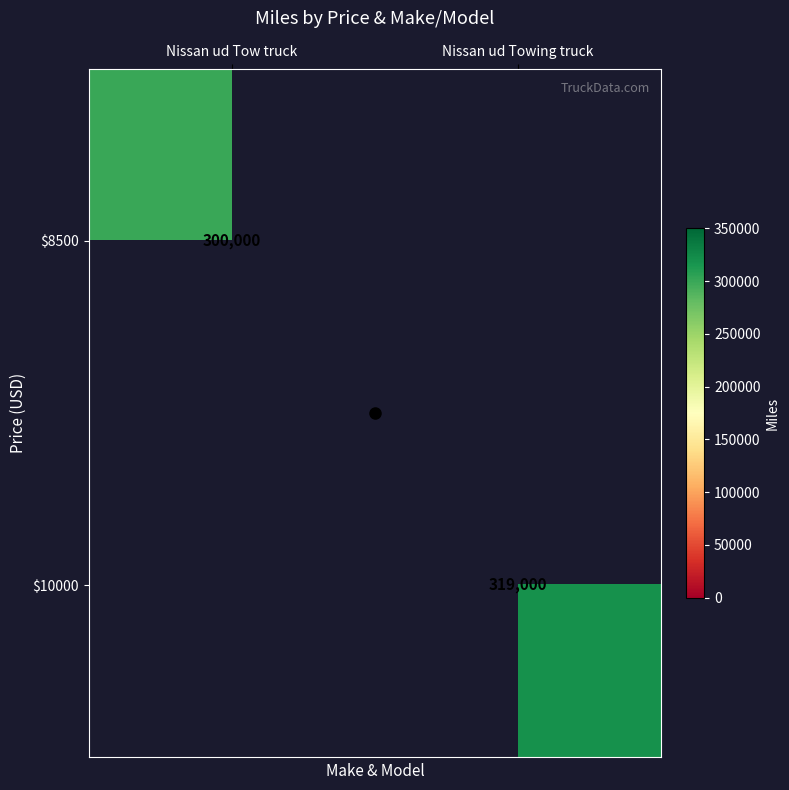

The value of $8500 at Nissan ud Tow truck is 300000. True or false?

True